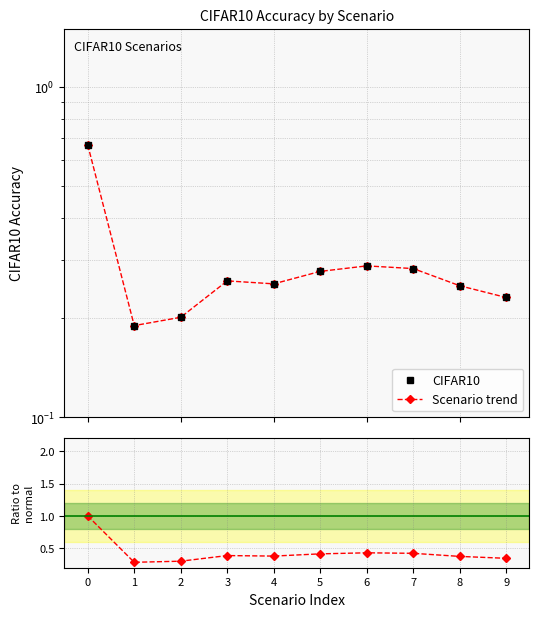

What is the maximum value shown in the chart?

1.0